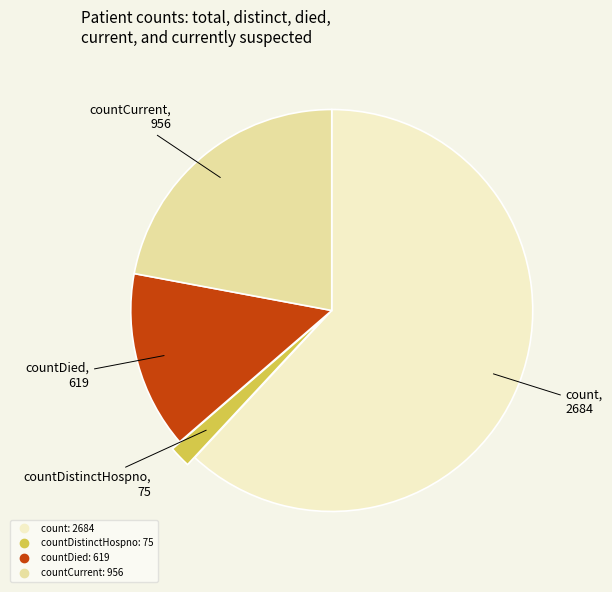

Count the number of slices in the pie.

4